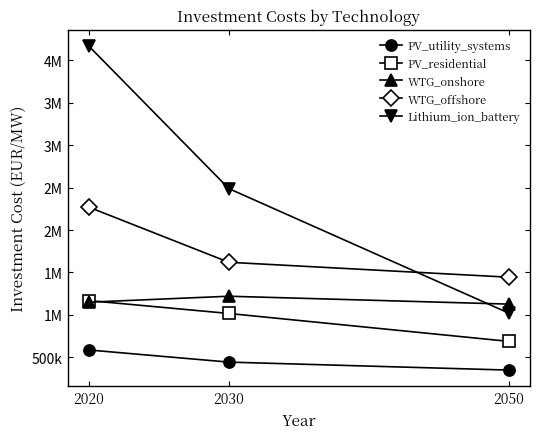

What is the maximum value for WTG_offshore?

2270000